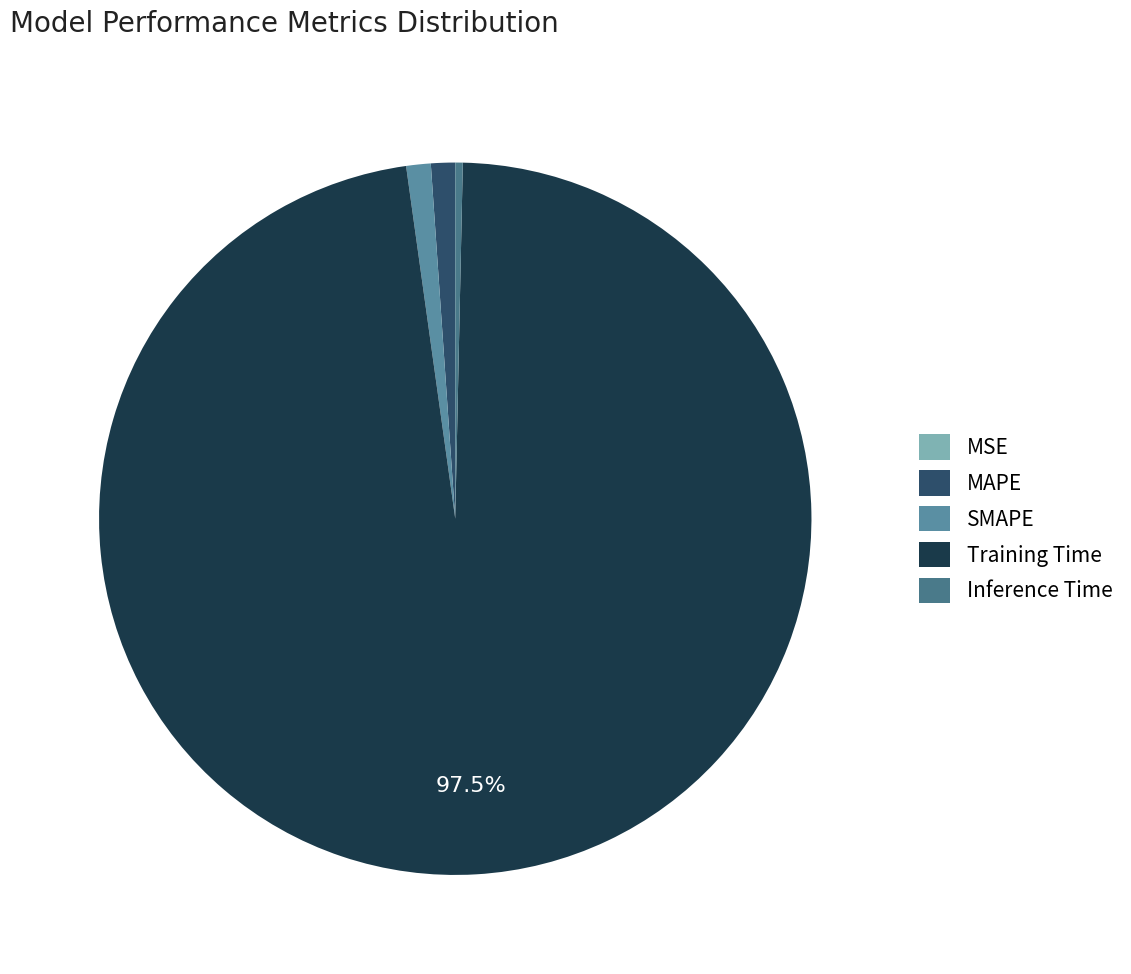

The Training Time slice represents 97% of the pie. True or false?

True